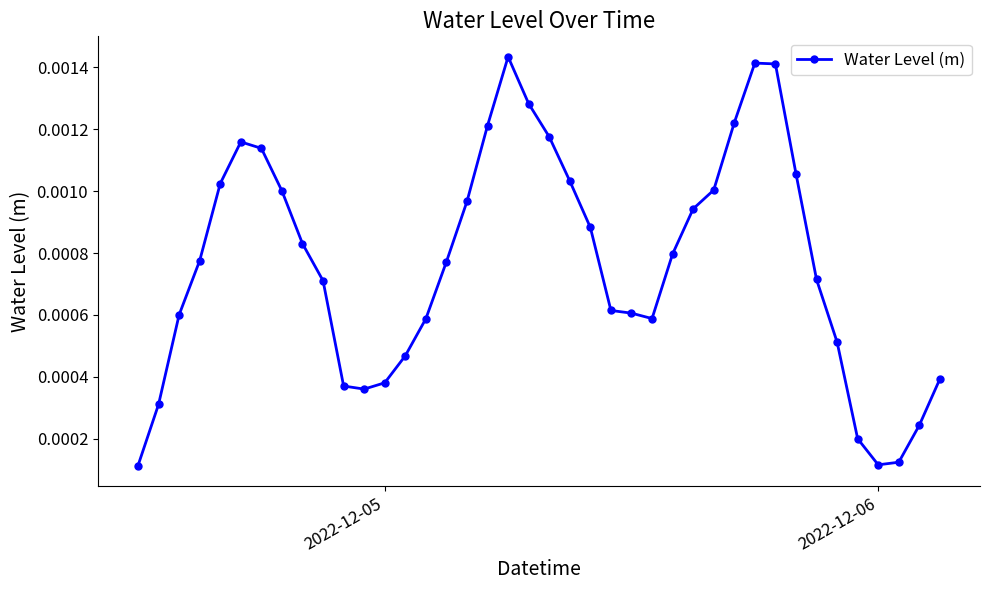

True or false: there are more than 0 points higher than both neighbors.

True